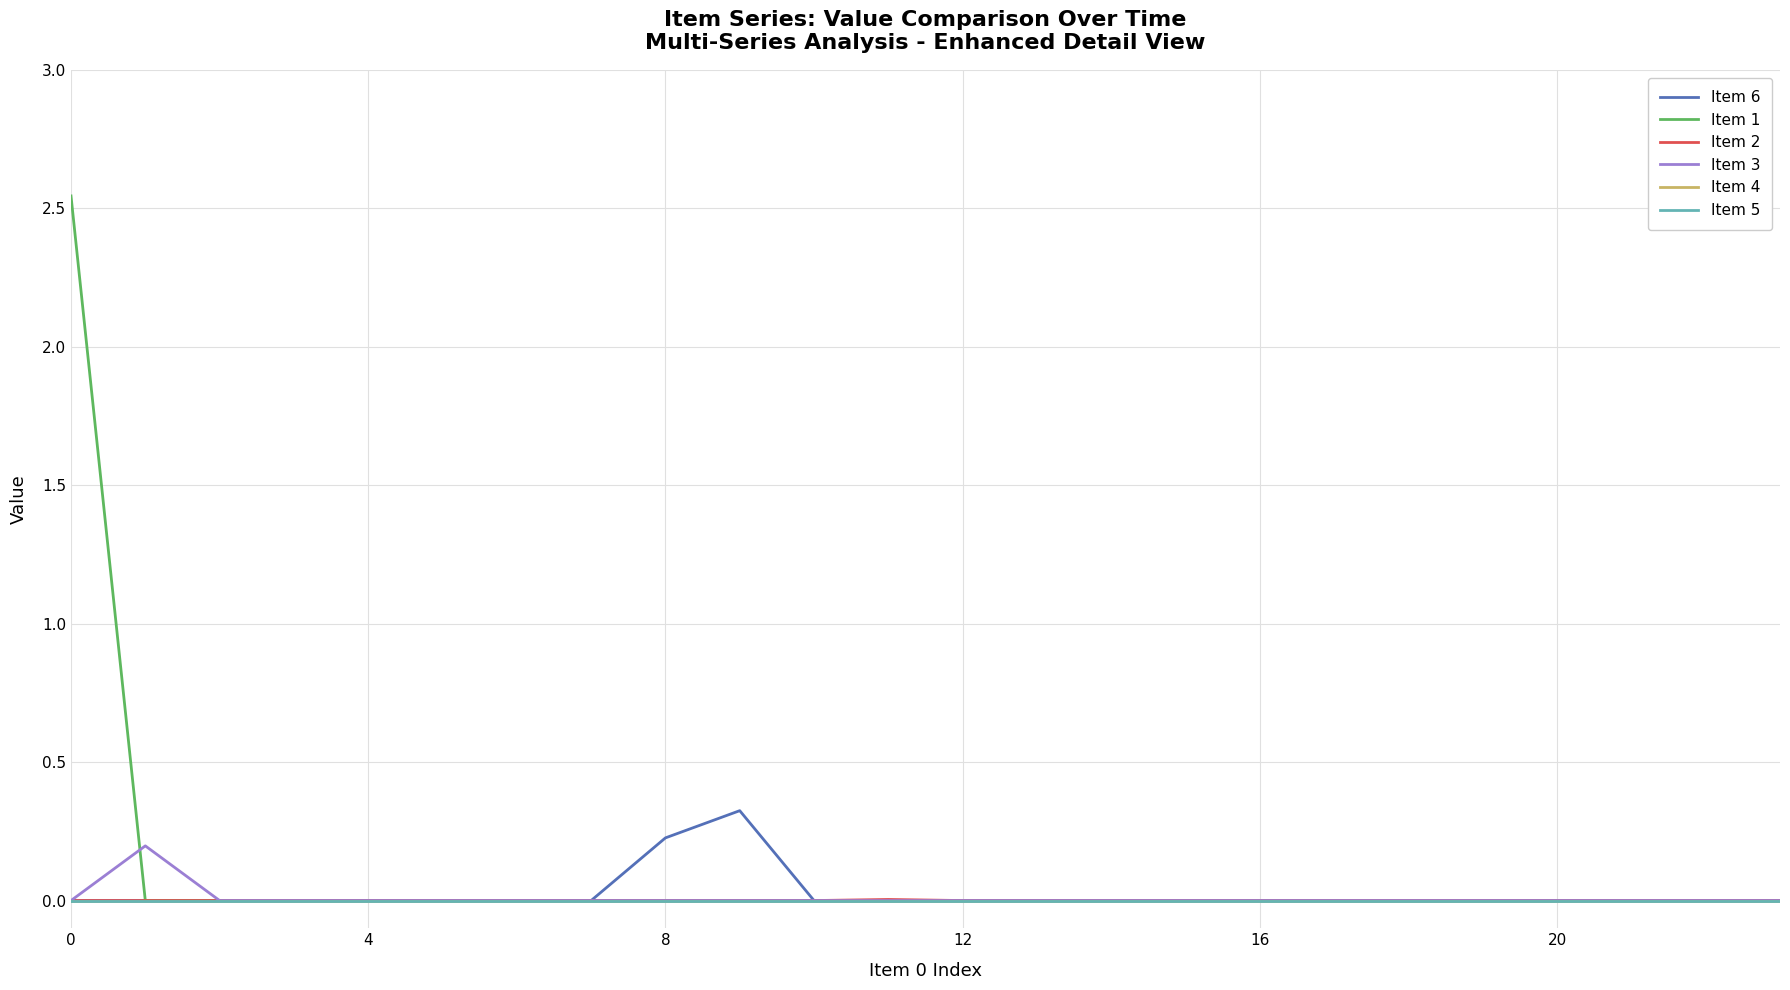

True or false: Item 1 and Item 2 intersect in this chart.

False